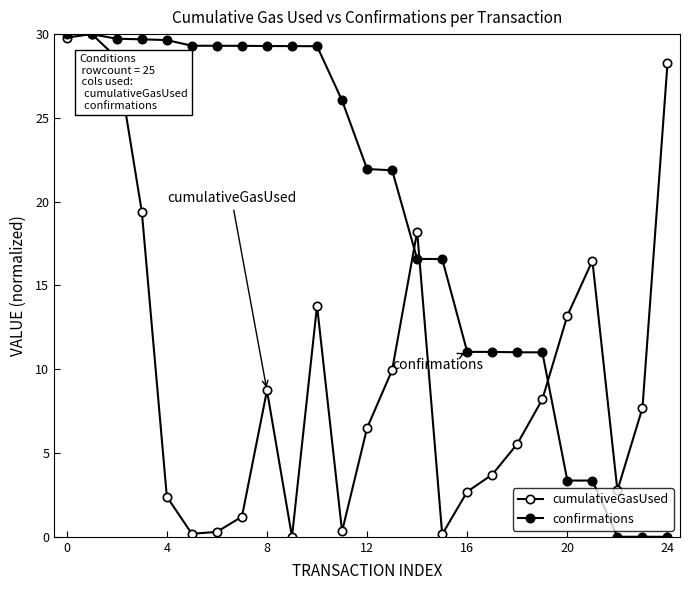

True or false: cumulativeGasUsed and confirmations intersect in this chart.

True